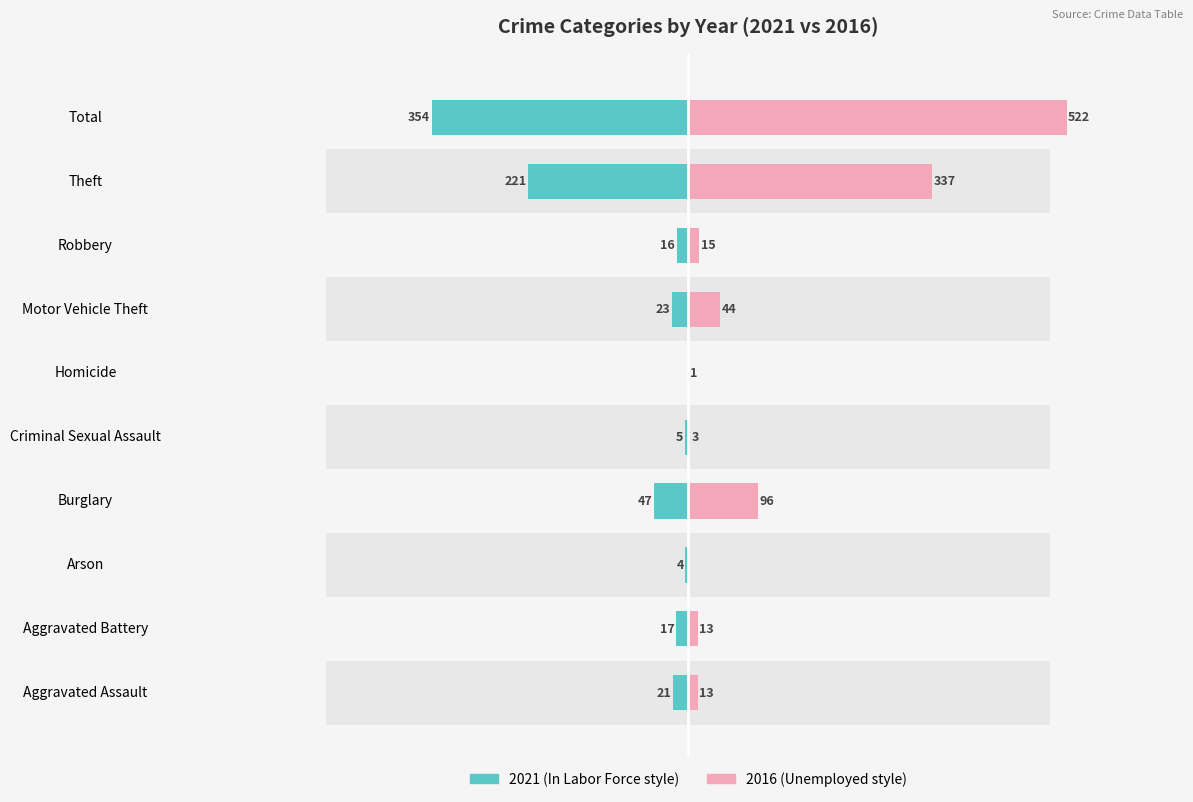

At which label does Right (2016) first exceed 15?

Burglary